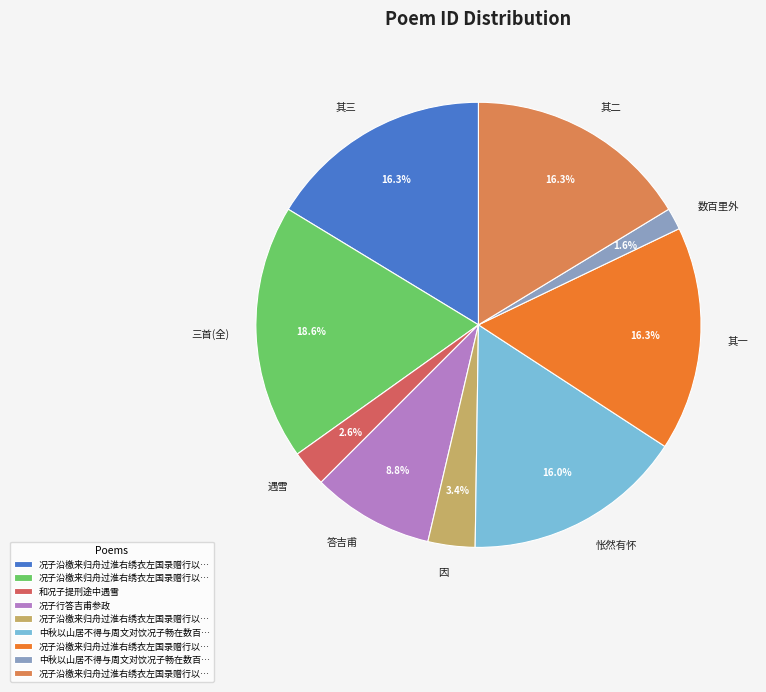

Combined, what portion of the pie is 其二 and 其一?

32.6%